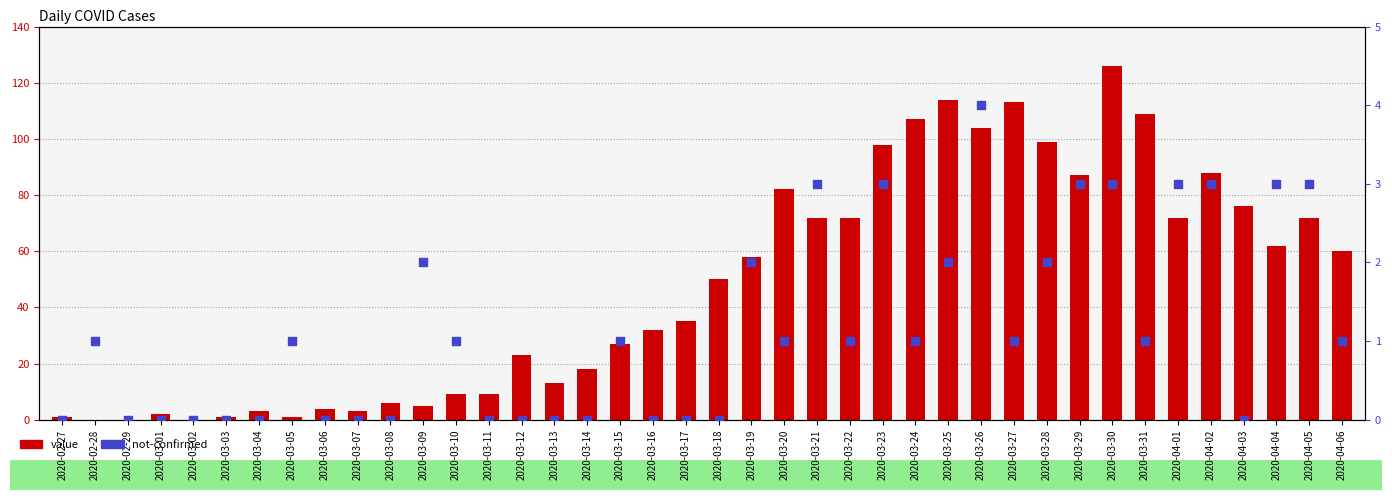

Is the value of value at 2020-03-10 greater than the value of not-confirmed at 2020-03-18?

Yes